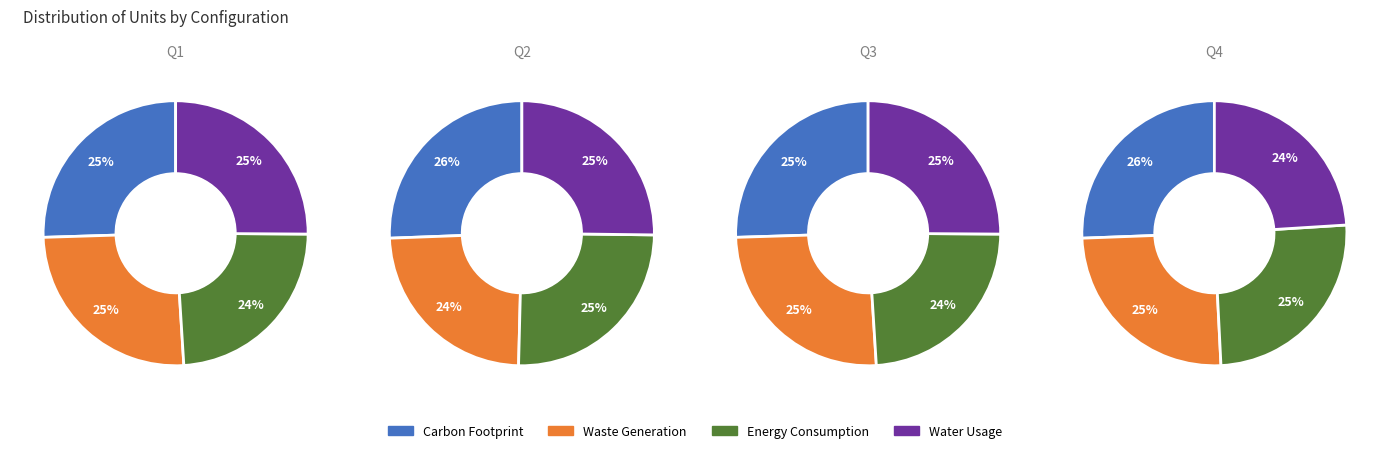

The Row 0 slice represents 28% of the pie. True or false?

False